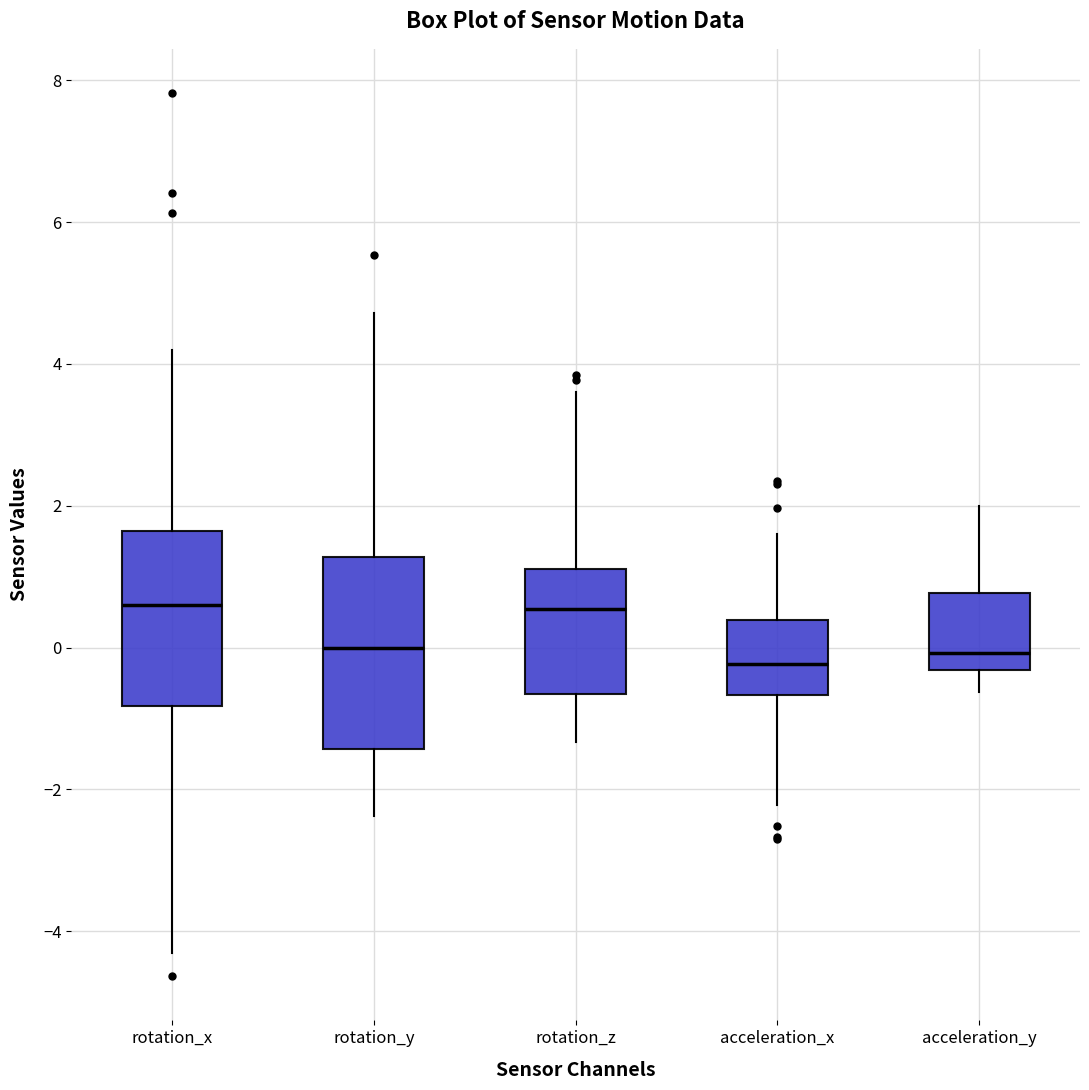

Which box is the tallest, from its lower edge to its upper edge?

rotation_y